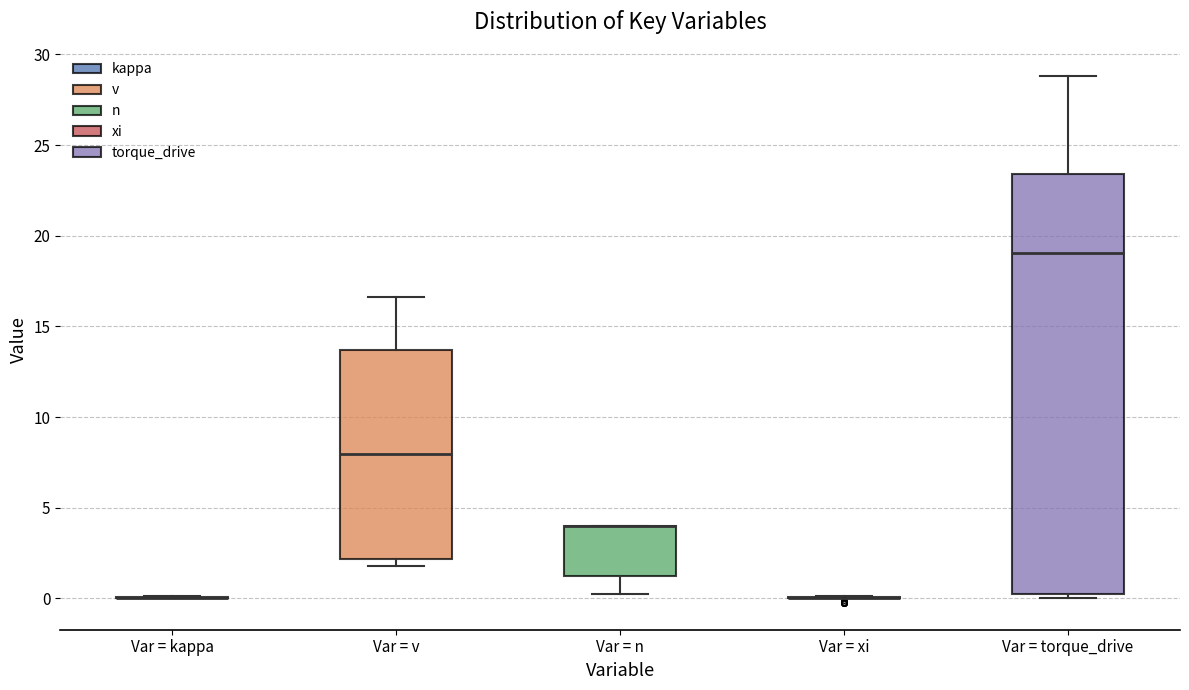

Reading left to right, transcribe this box plot: for each box, give where its median line is, the range the box spans, and where its two whiskers end, as read against the y-axis. The values are not printed on the chart, so give them approximately, as read against the axis.

Var = kappa: box collapsed to a line at 0.0, whiskers 0.0 to 0.0
Var = v: median 8.0, box 2.0 to 13.5, whiskers 2.0 (just below the box's lower edge) to 16.5
Var = n: median 4.0 (drawn on the box's upper edge), box 1.0 to 4.0, whiskers 0.0 to 4.0
Var = xi: box collapsed to a line at 0.0, whiskers 0.0 to 0.0
Var = torque_drive: median 19.0, box 0.5 to 23.5, whiskers 0.0 to 29.0